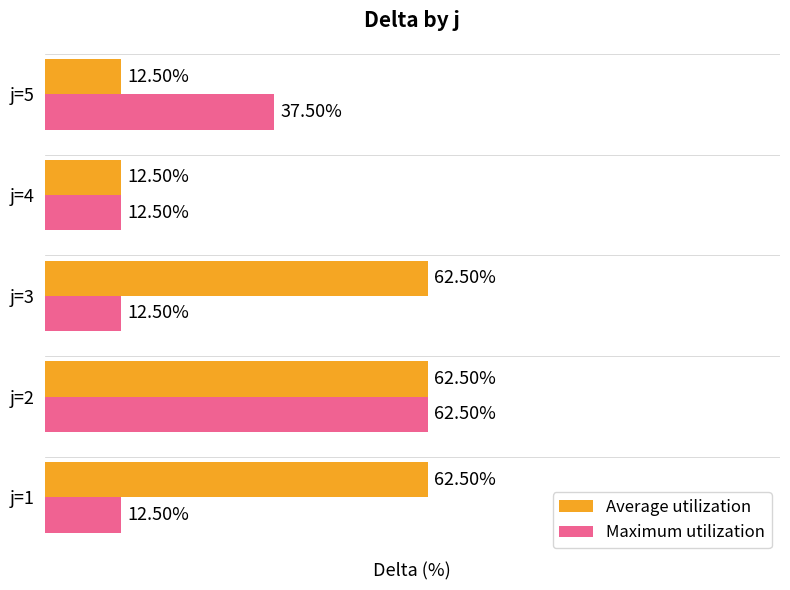

At j=3, list the series in order from largest to smallest.

Average utilization, Maximum utilization